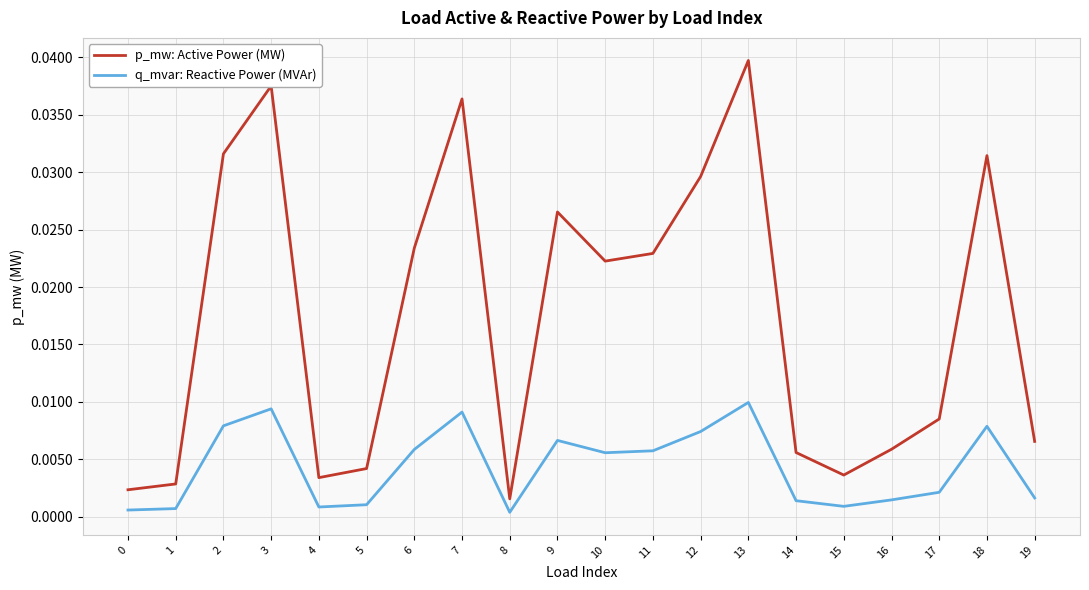

Where is the first local minimum for p_mw: Active Power (MW)?

4